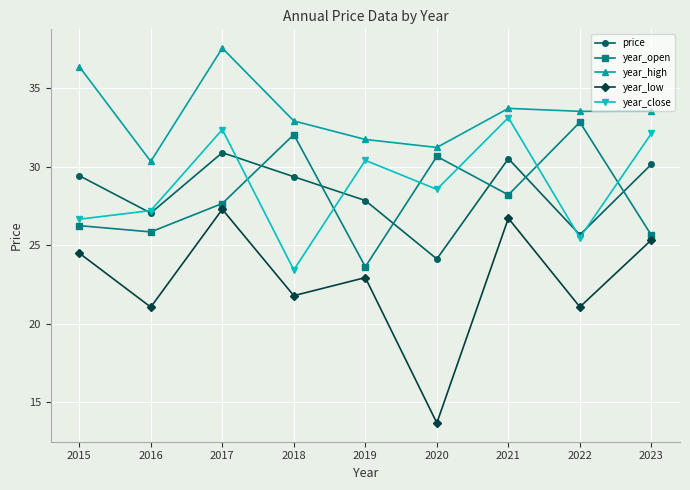

The value of year_low at 2019 is 22.9. True or false?

True